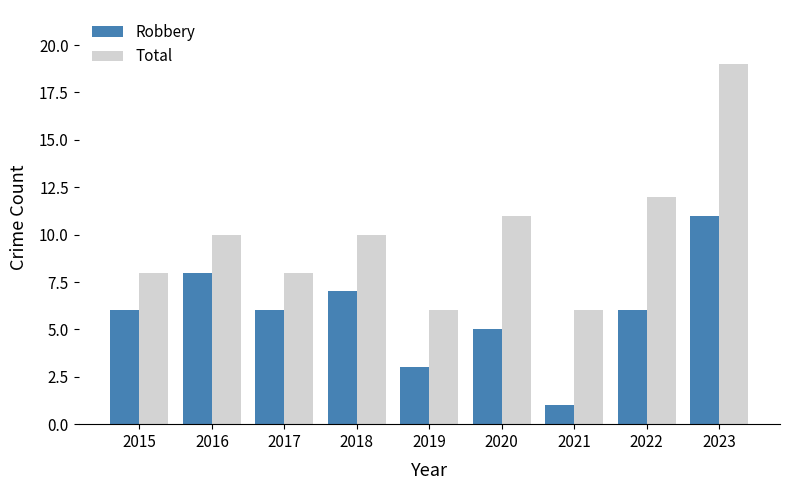

What is the difference between the maximum and minimum values in the Total series?

13